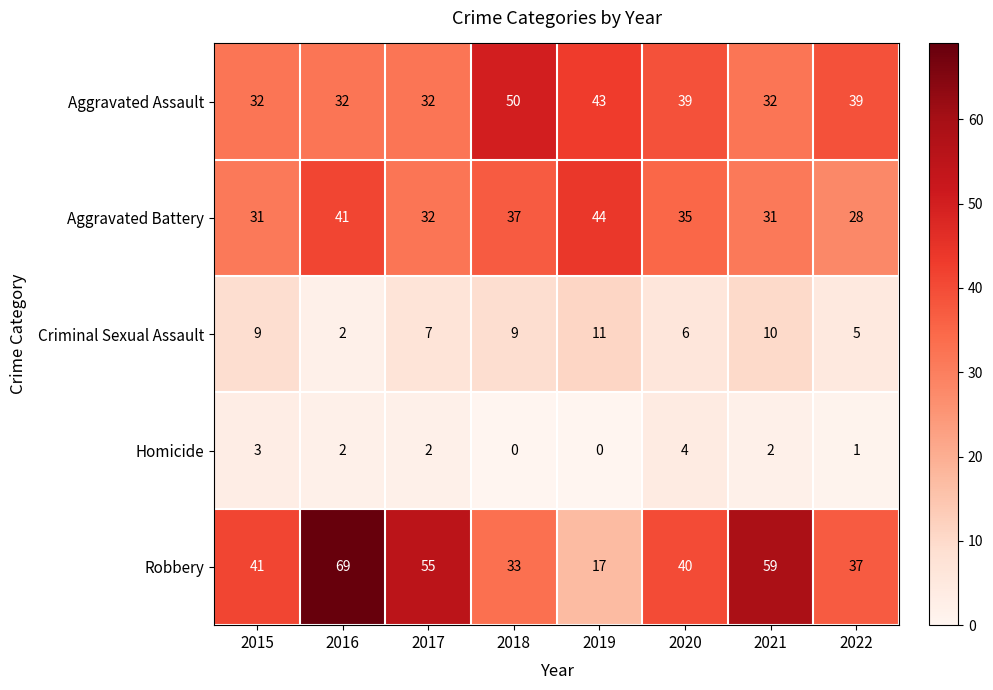

At which category is the sum across all series the highest?

2016